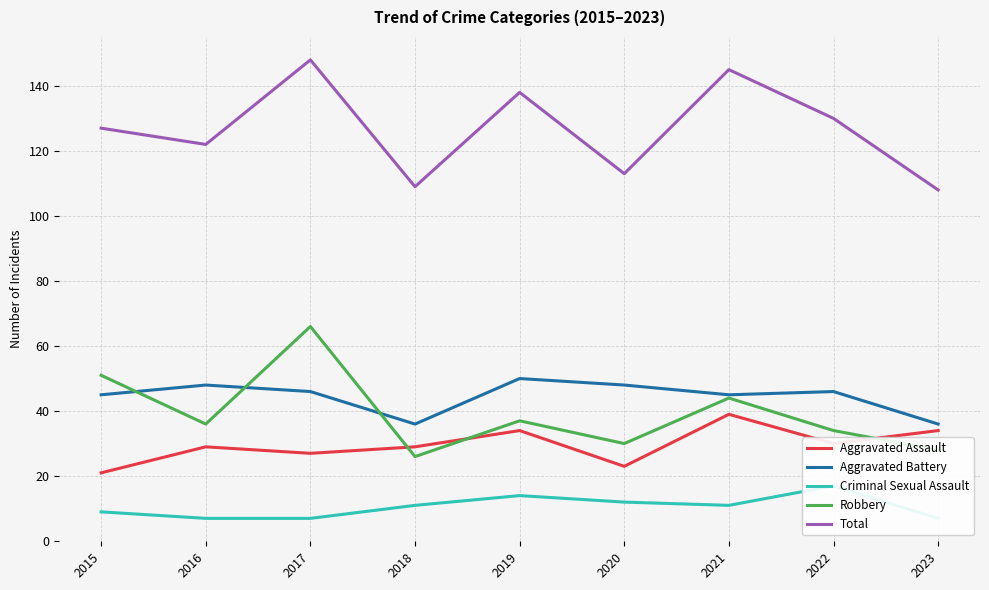

What is the value of the Criminal Sexual Assault point at the 5th from the left?

14